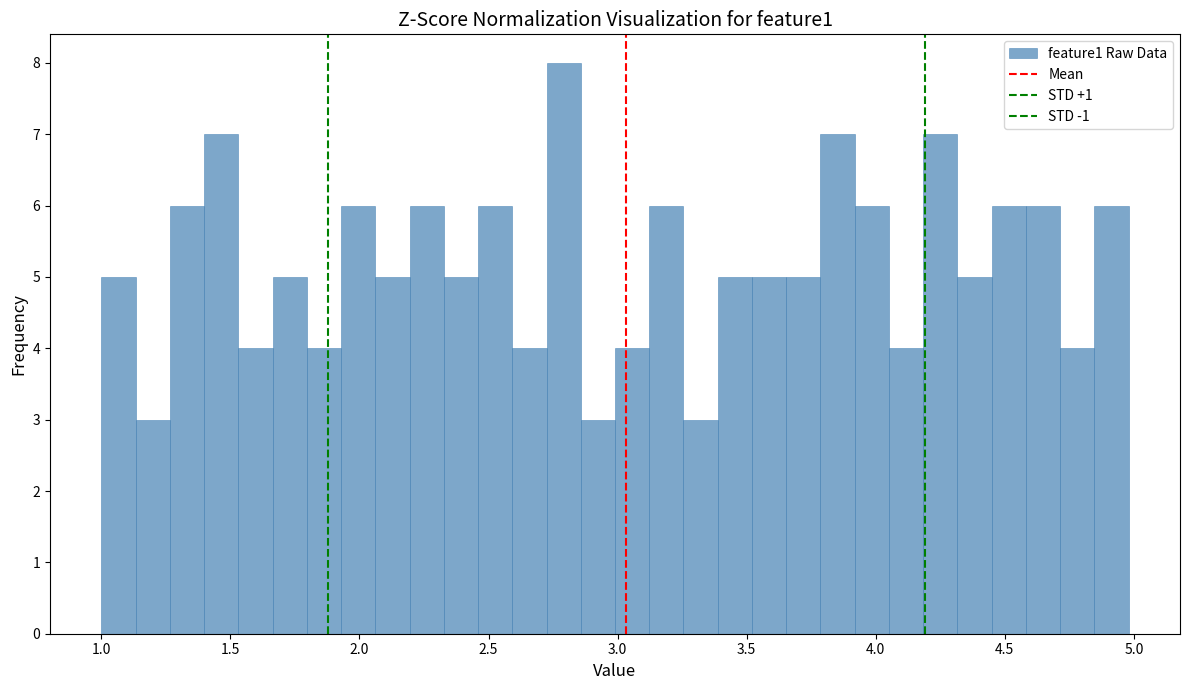

Around what value on the x-axis is the tallest bar? Give the approximate position of its centre, as read against the axis.

2.80